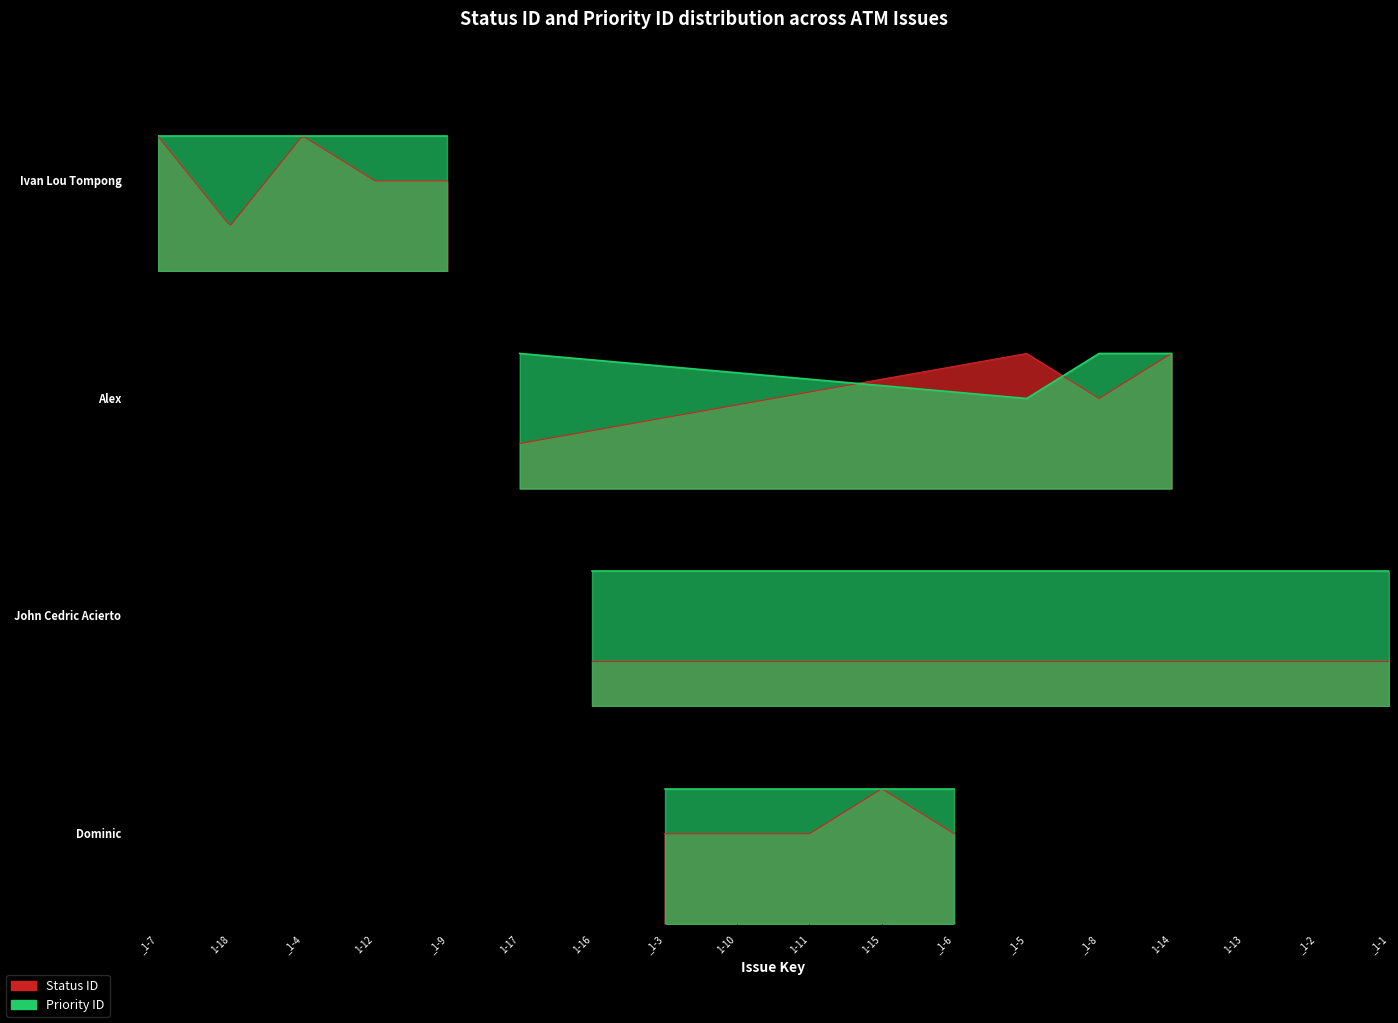

Is it true that Status ID equals 3 at ATM_1-7?

True